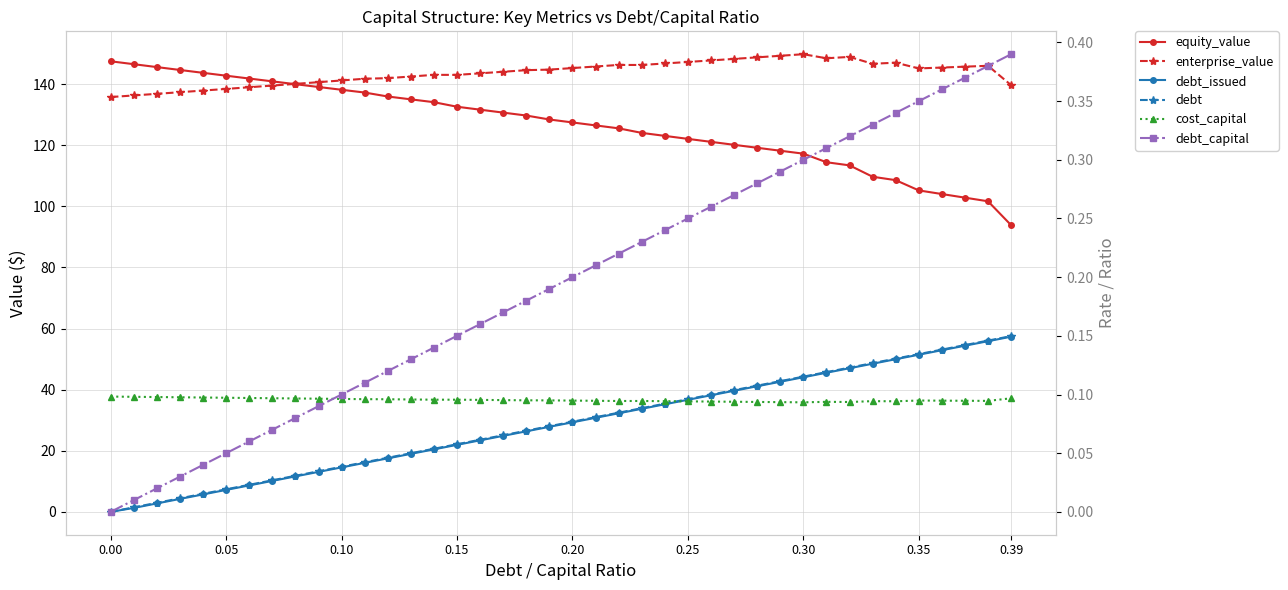

True or false: cost_capital and equity_value cross at least once.

False